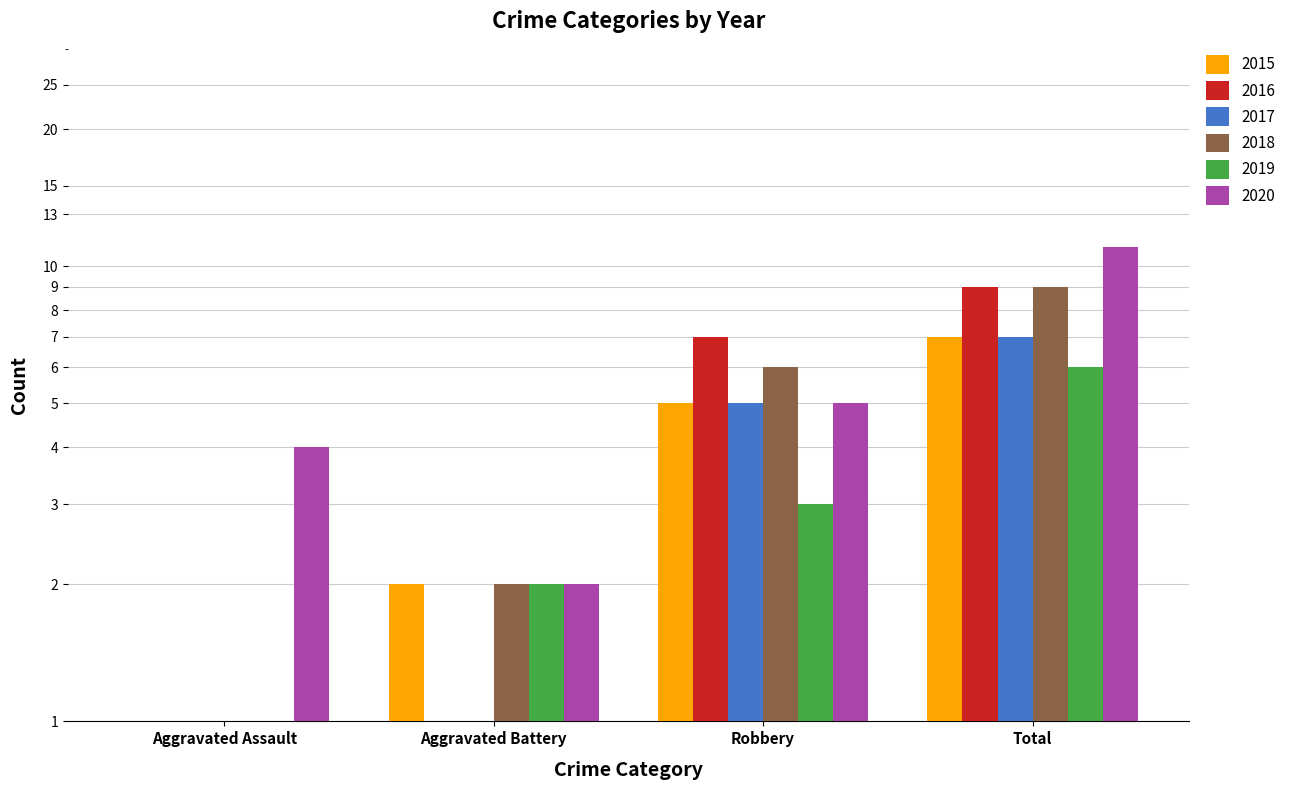

What is the total value across all series at Aggravated Assault?

8